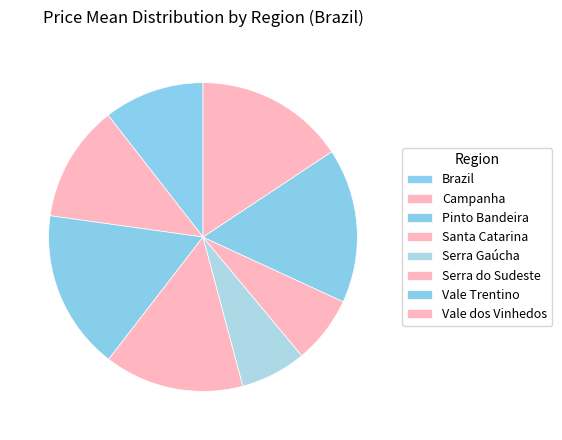

Count the number of slices in the pie.

8